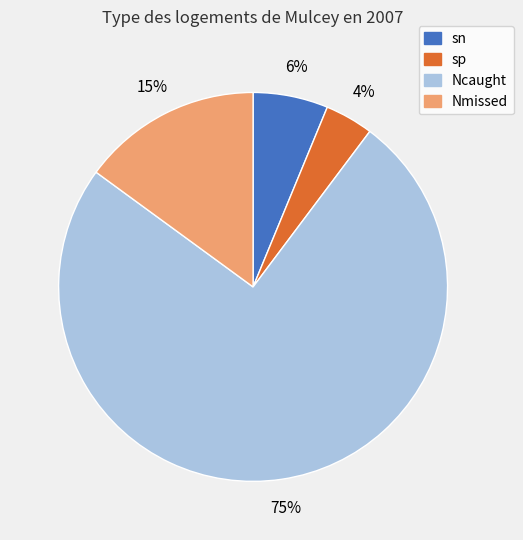

Which slice is the smallest?

sp